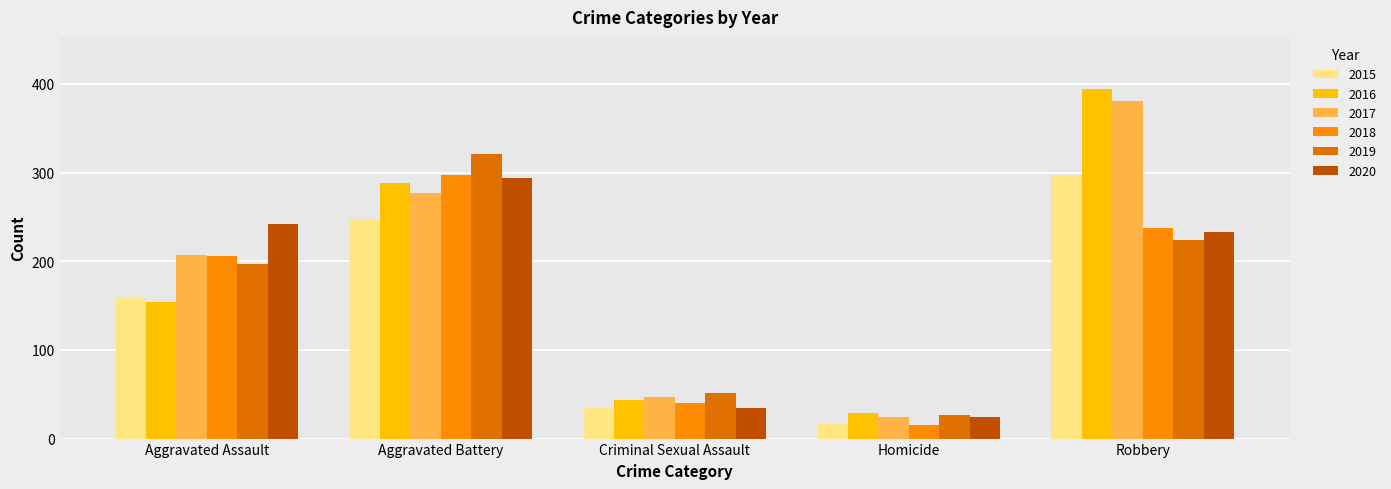

Which category has the lowest value across all series?

Homicide